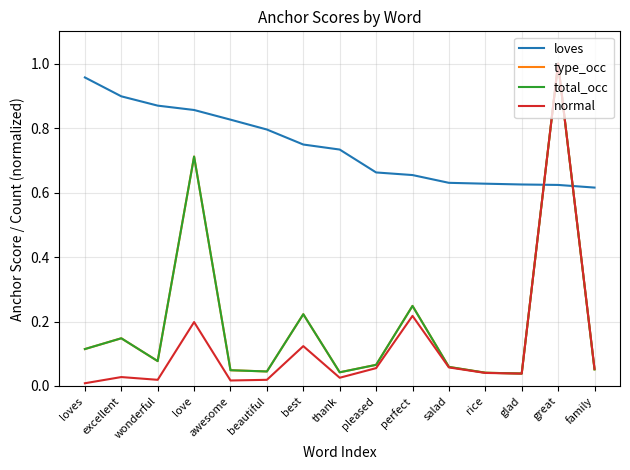

What is the value of the loves point at the 14th from the left?

0.6